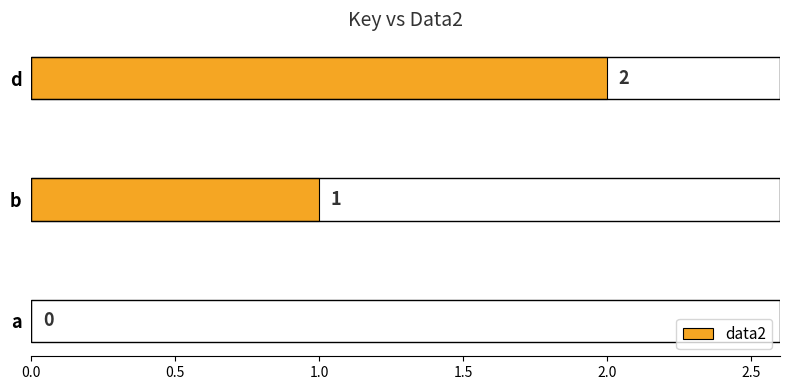

Is it true that the value at a is 0?

True